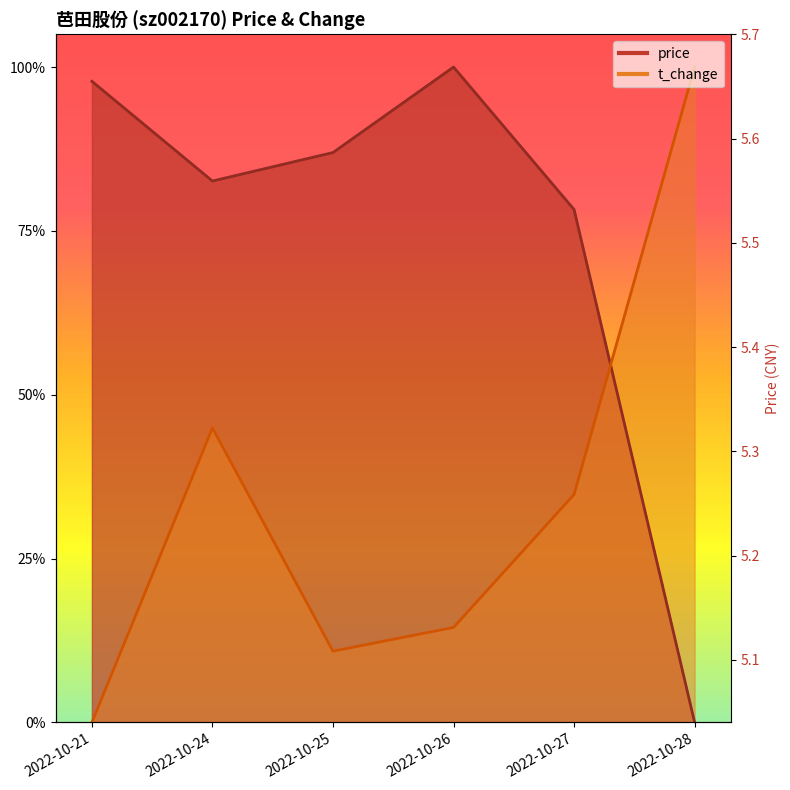

Which category has the lowest value across all series?

2022-10-28